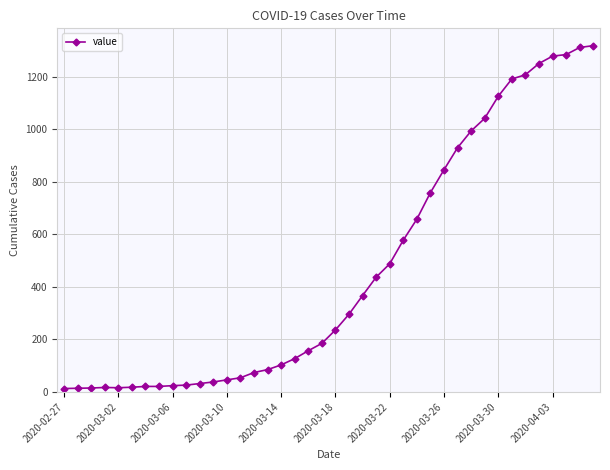

What is the maximum value shown in the chart?

1319